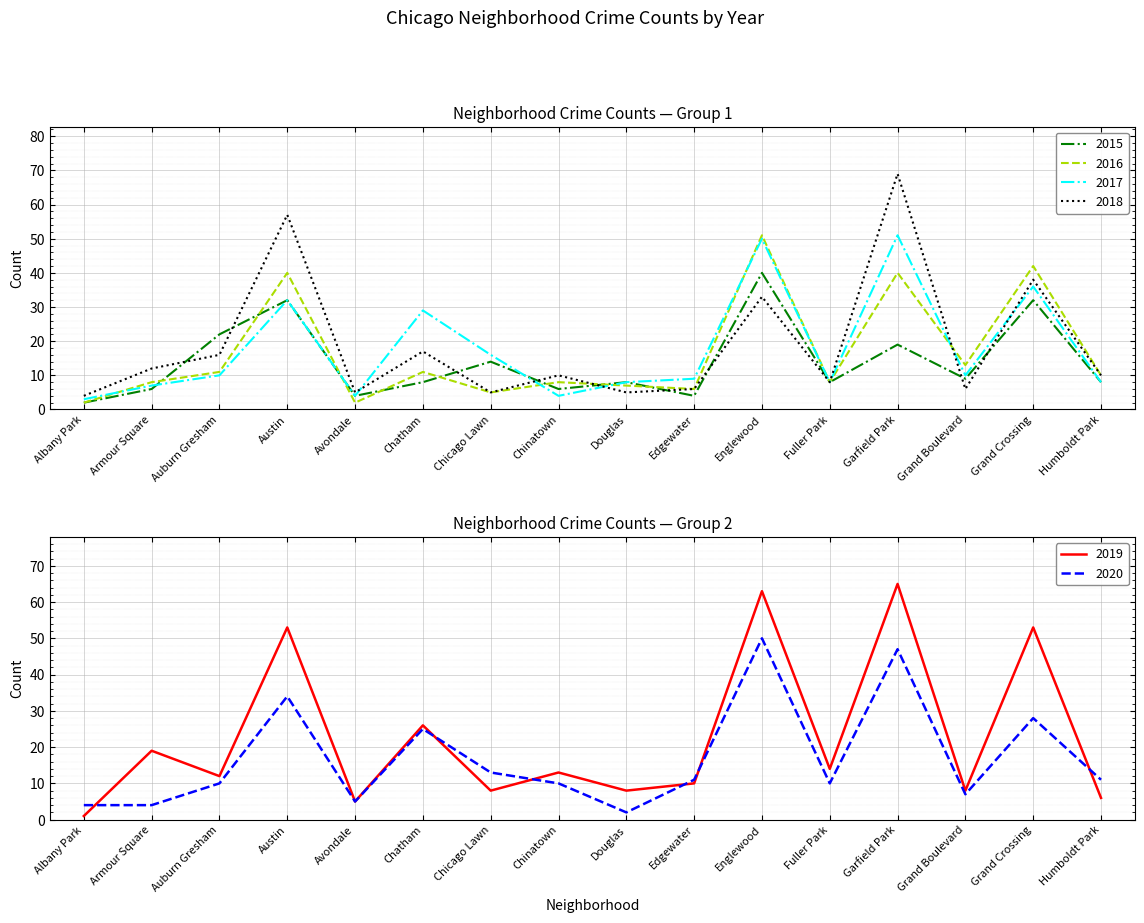

True or false: 2017 has a value of 6 at Chinatown.

False